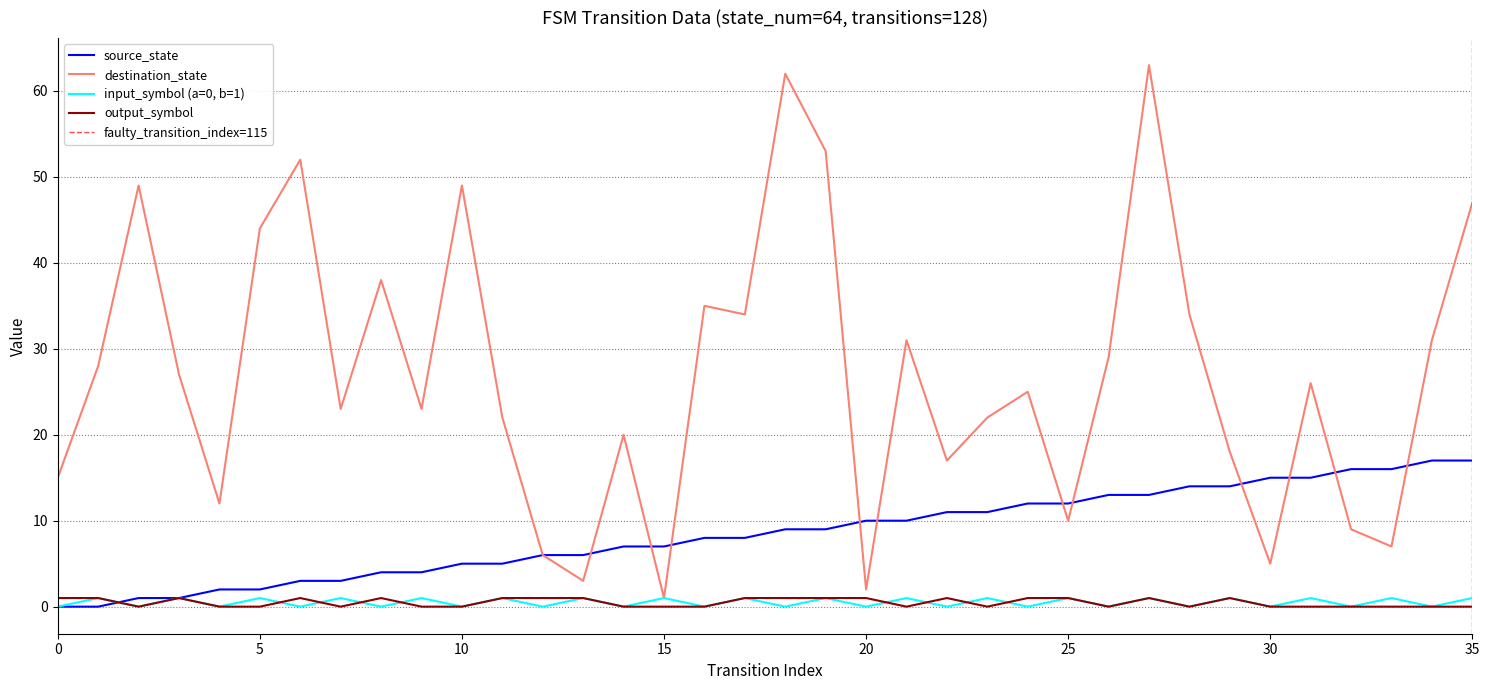

Between 5 and 10, which is larger?

10